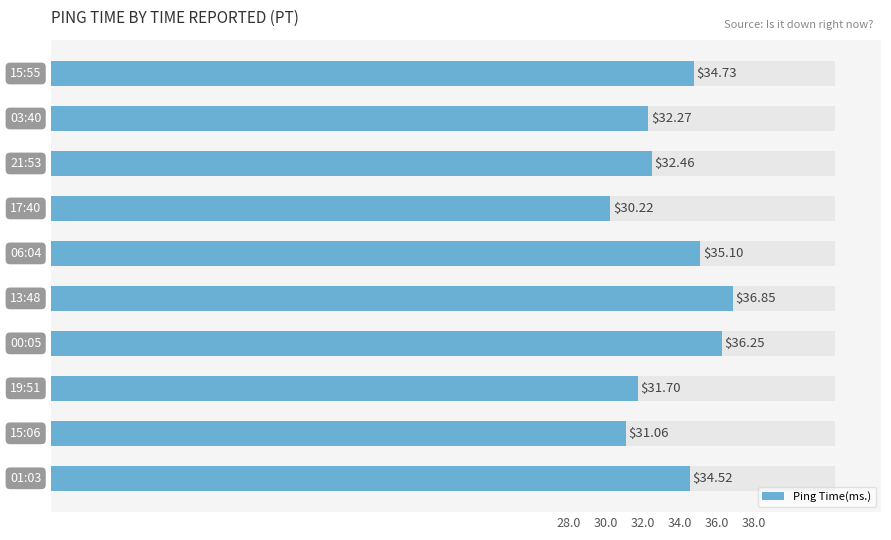

Between 34.0 and 28.0, which is larger?

34.0